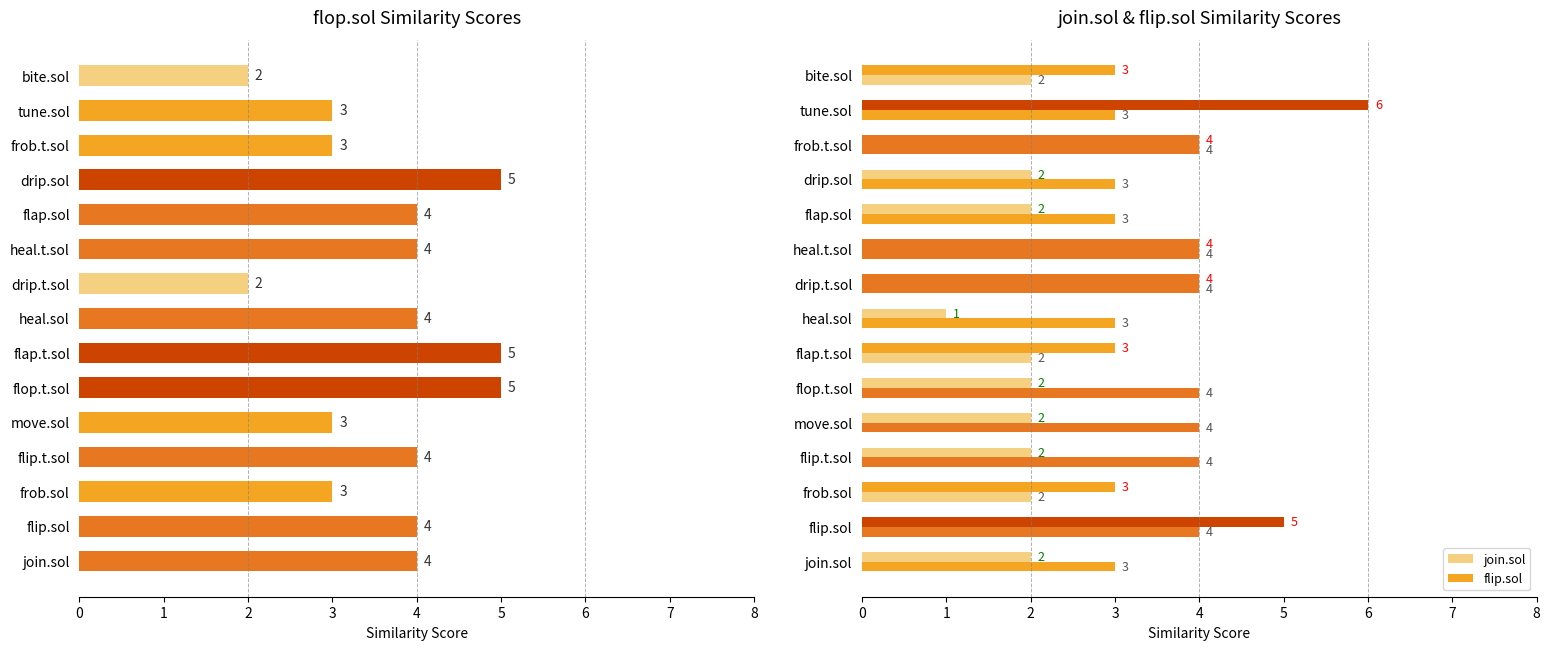

Which series has the largest range (max minus min)?

join.sol